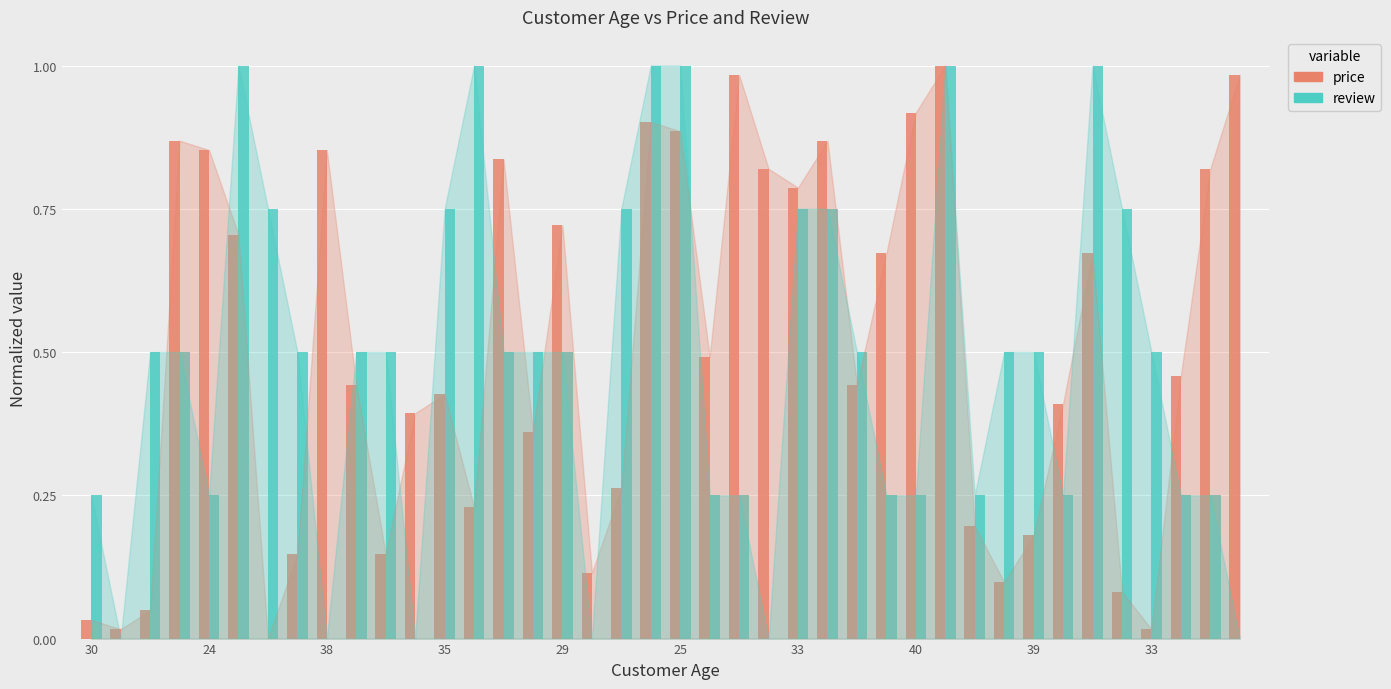

How many groups of bars are there?

40